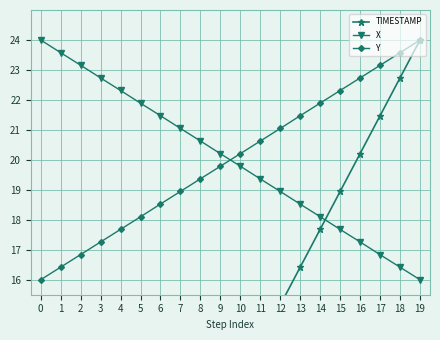

How many data points in Y are above 20?

10